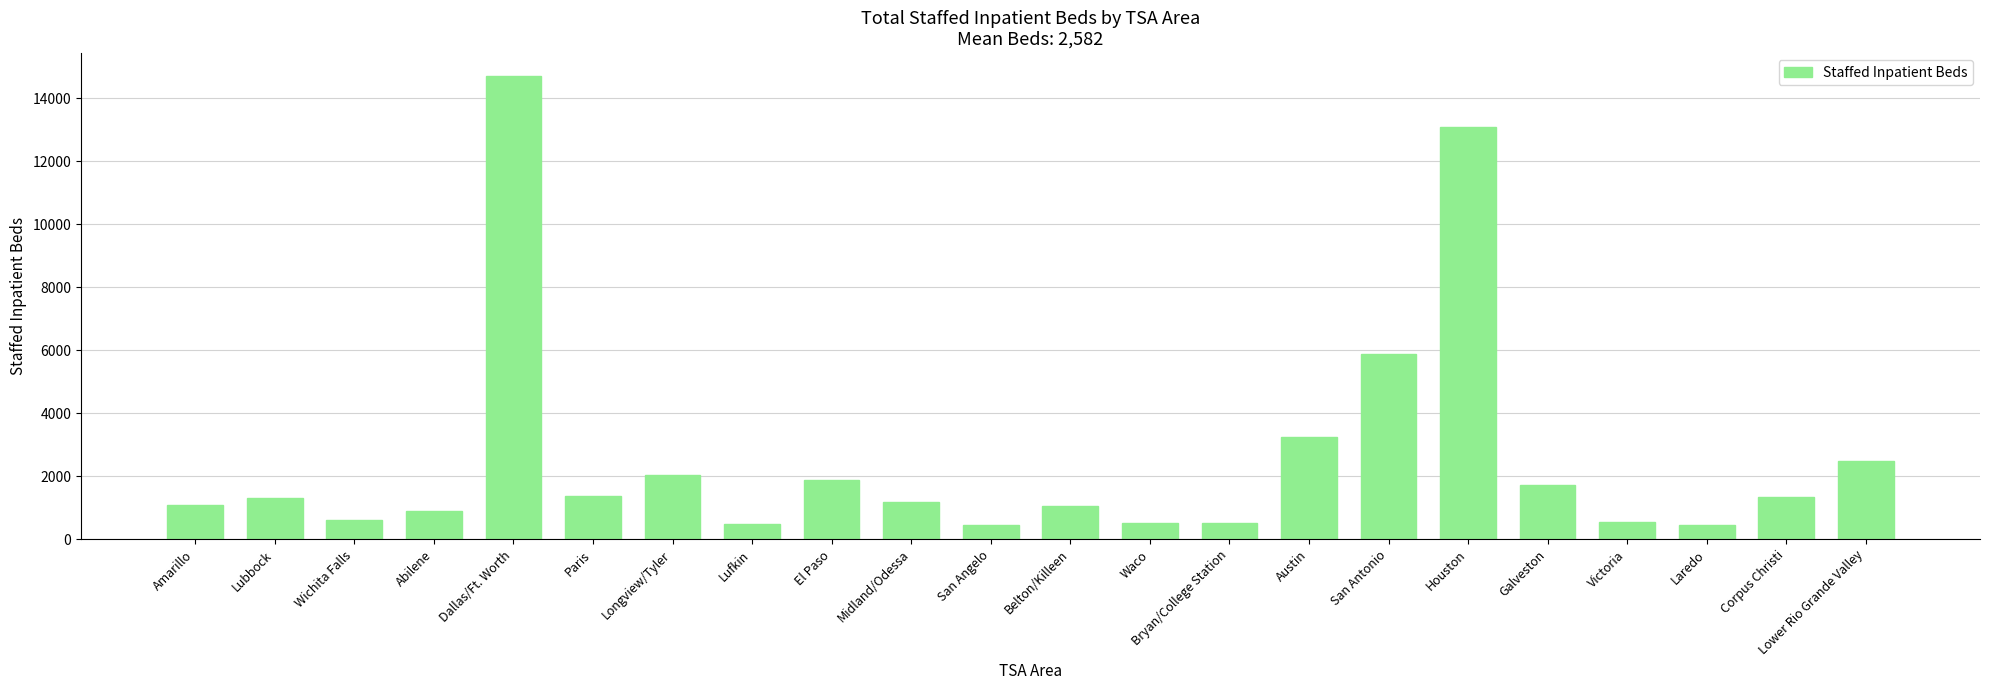

Where is the data nearest to the value 7567?

San Antonio